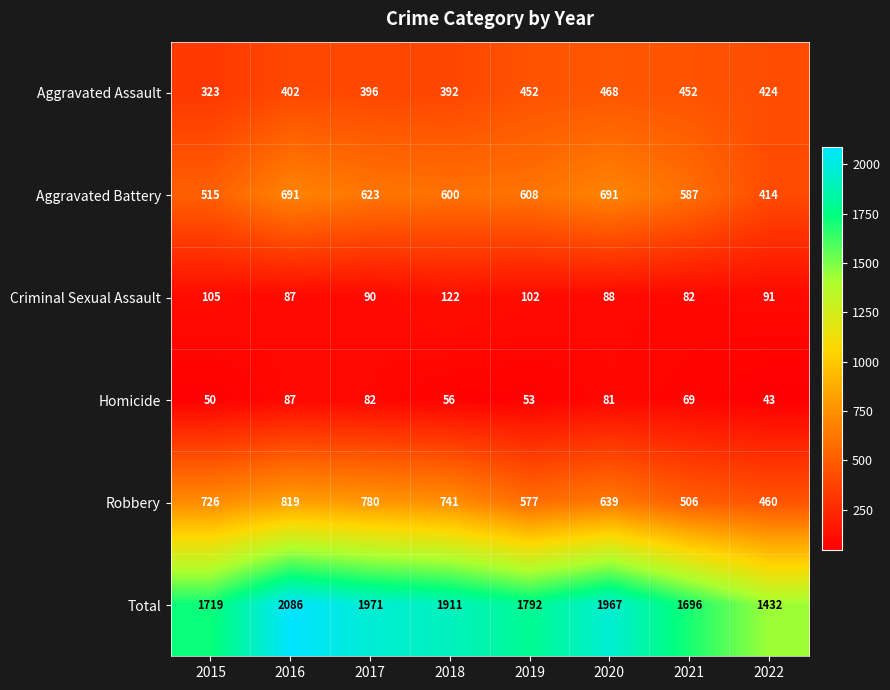

True or false: Homicide has a value of 16 at 2019.

False